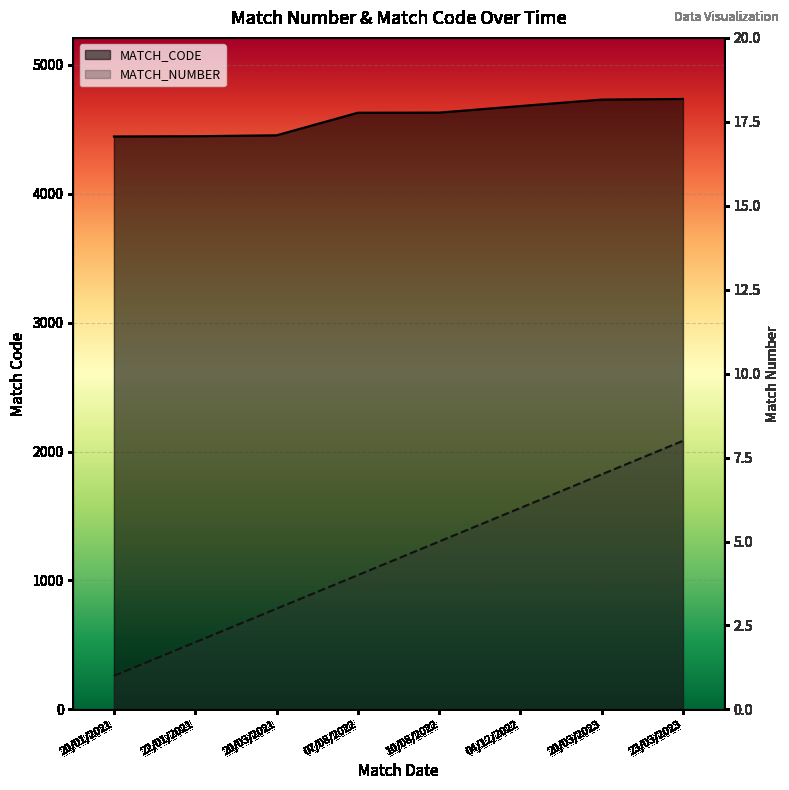

Which series changed the most between 07/08/2022 and 10/08/2022?

MATCH_NUMBER